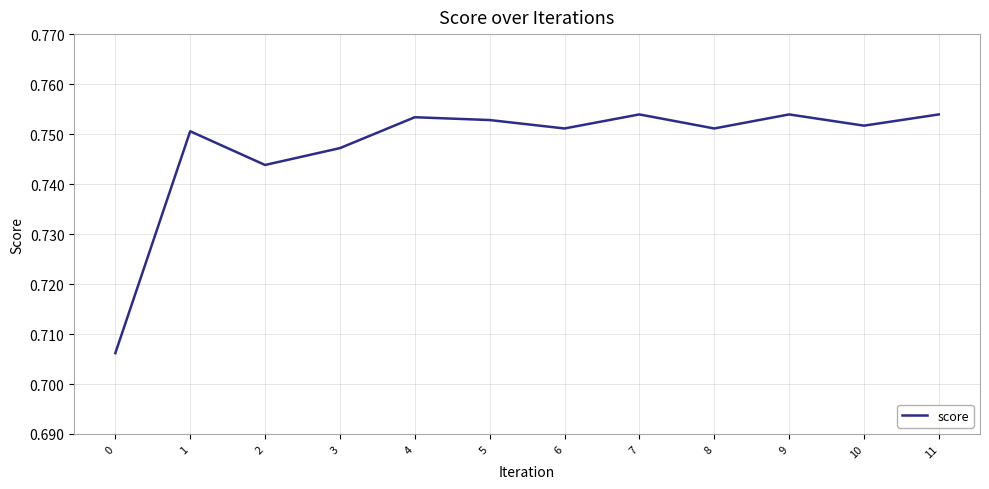

What is the sum of the values at 3 and 0?

1.5